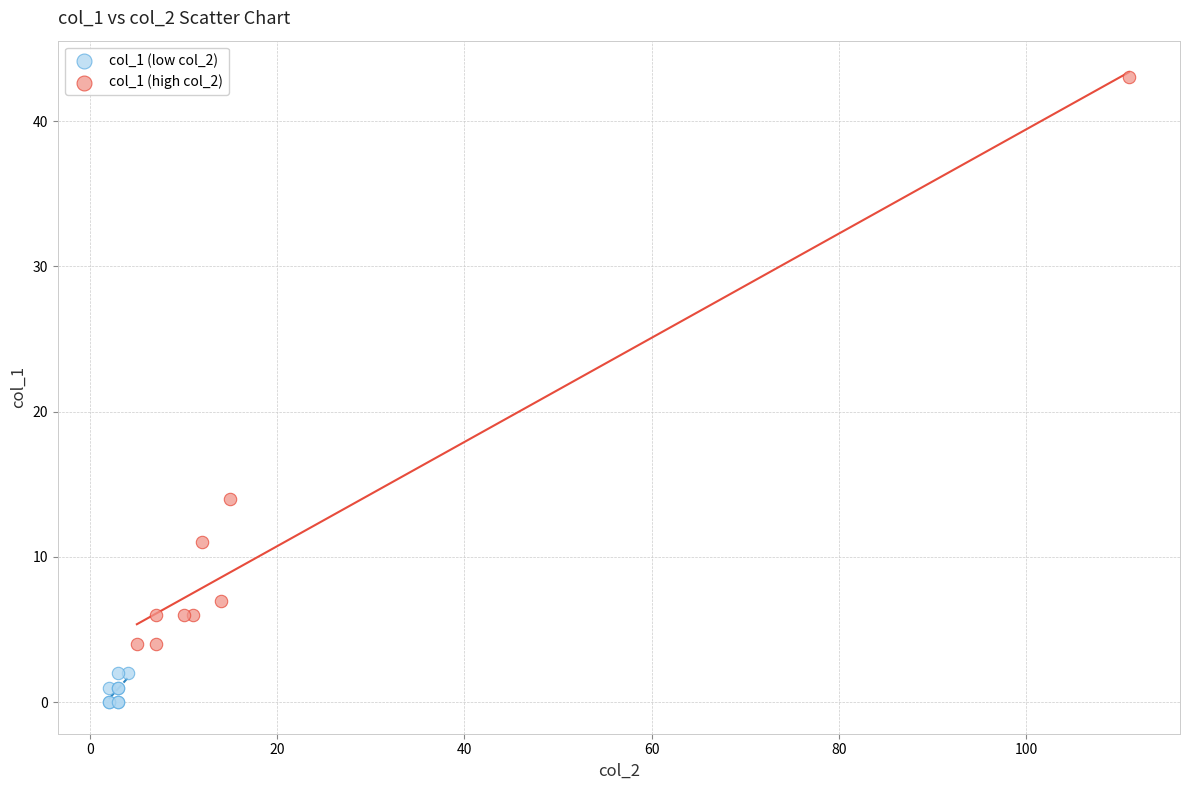

Which series contains the highest Y value?

col_1 (high col_2)